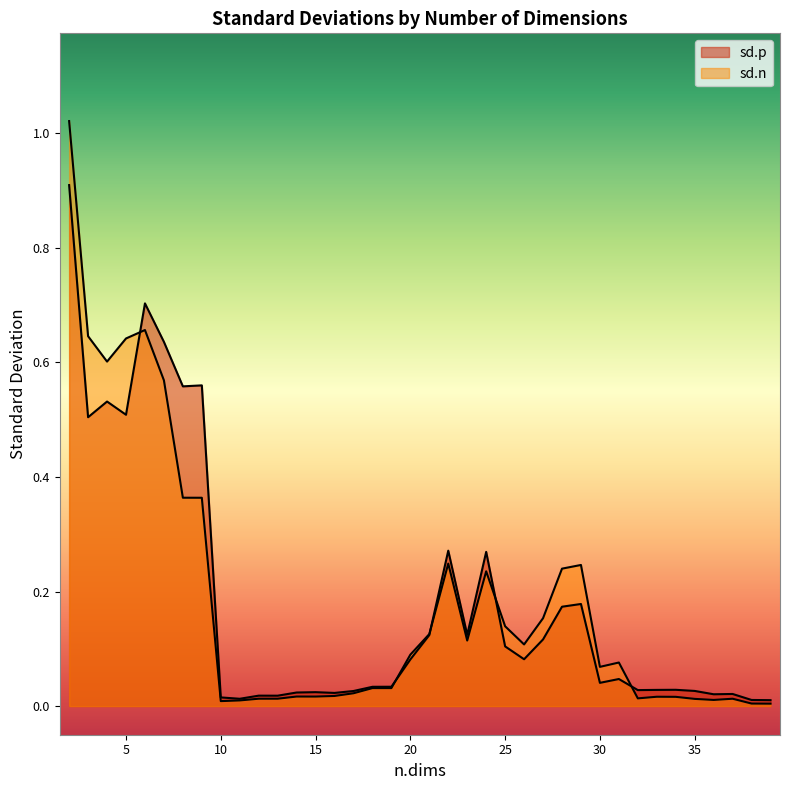

True or false: sd.n has more than 2 interior local peaks.

True